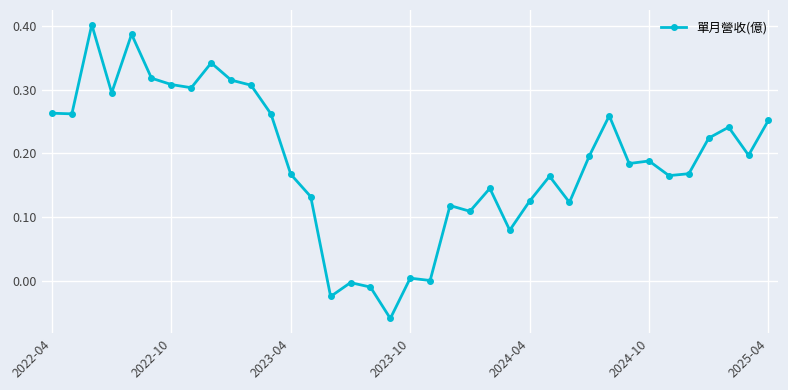

What is the sum of all values?

6.9